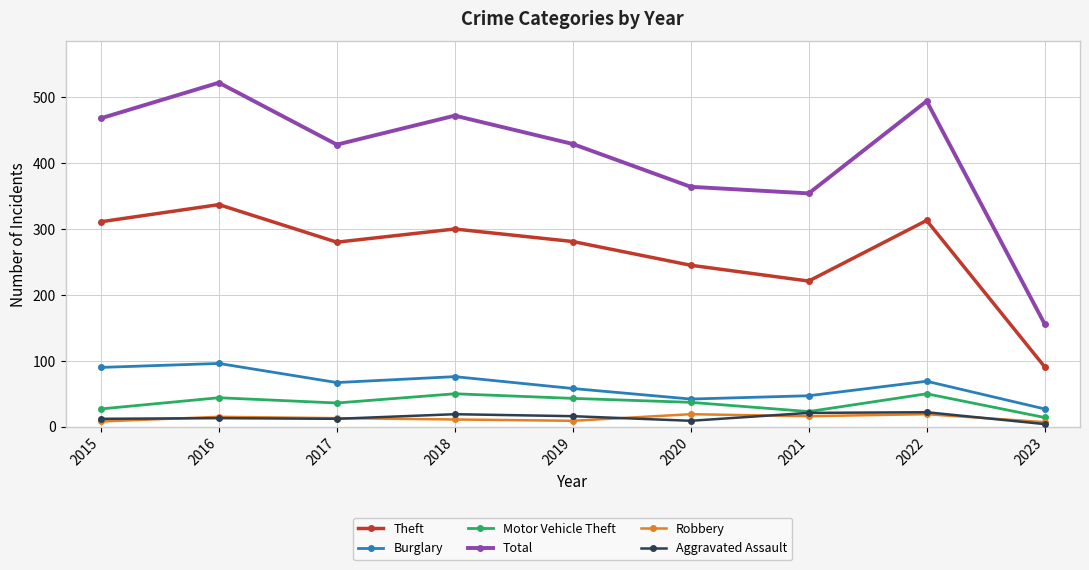

Which series has the largest range (max minus min)?

Total